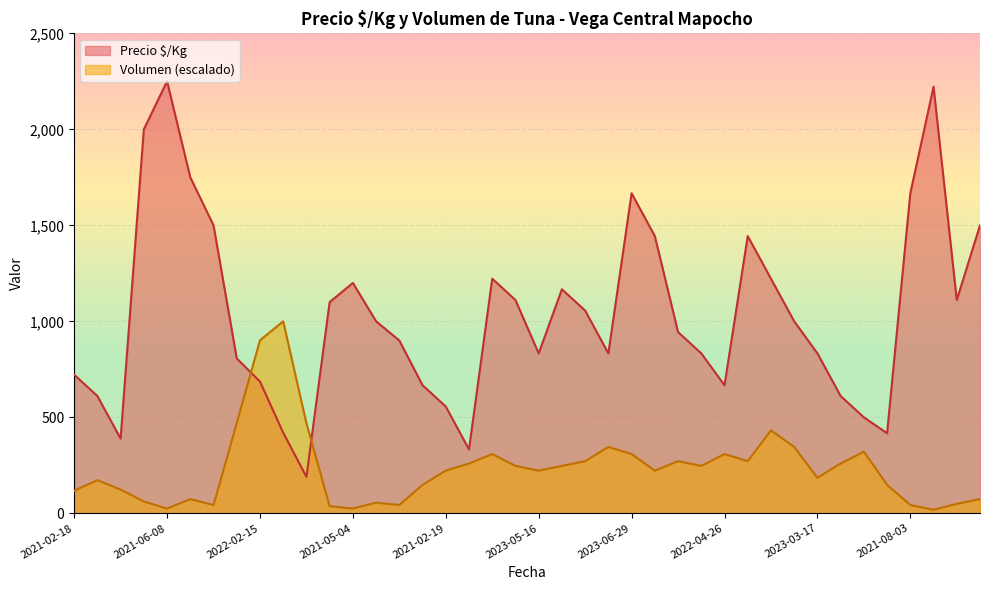

Count the number of data series in this chart.

2